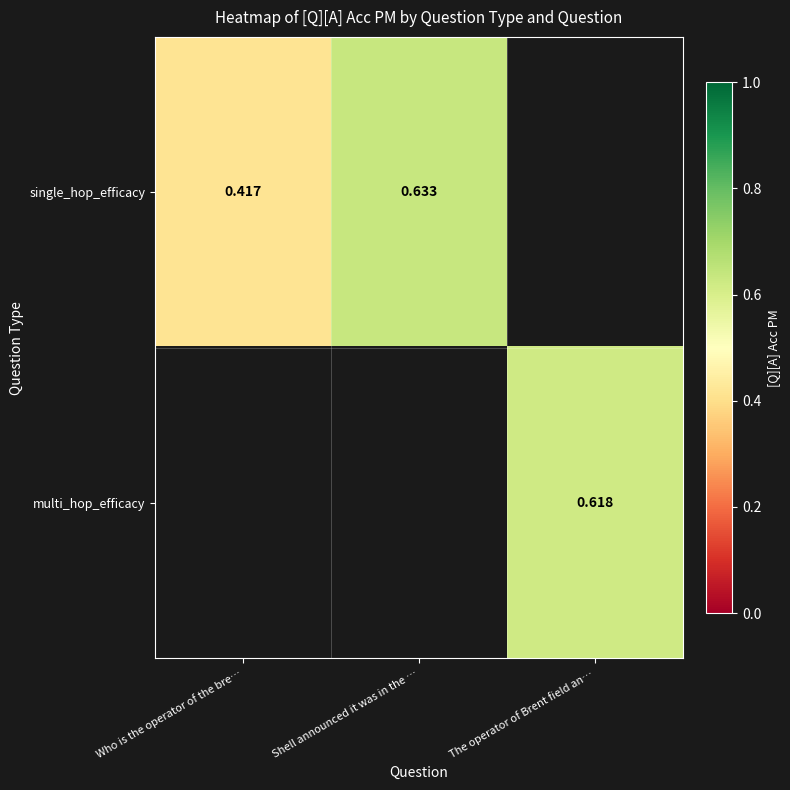

Read the multi_hop_efficacy value at The operator of Brent field an….

0.6